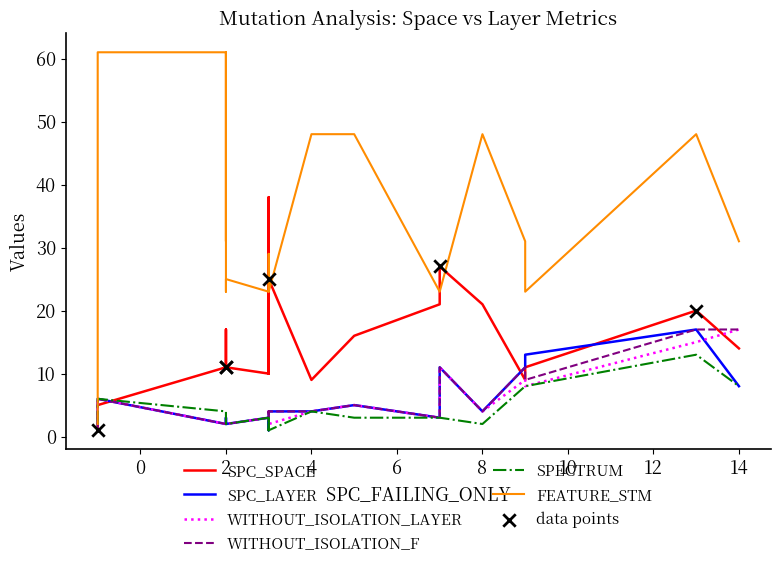

What are all the series names shown in the legend?

SPC_SPACE, SPC_LAYER, WITHOUT_ISOLATION_LAYER, WITHOUT_ISOLATION_F, SPECTRUM, FEATURE_STM